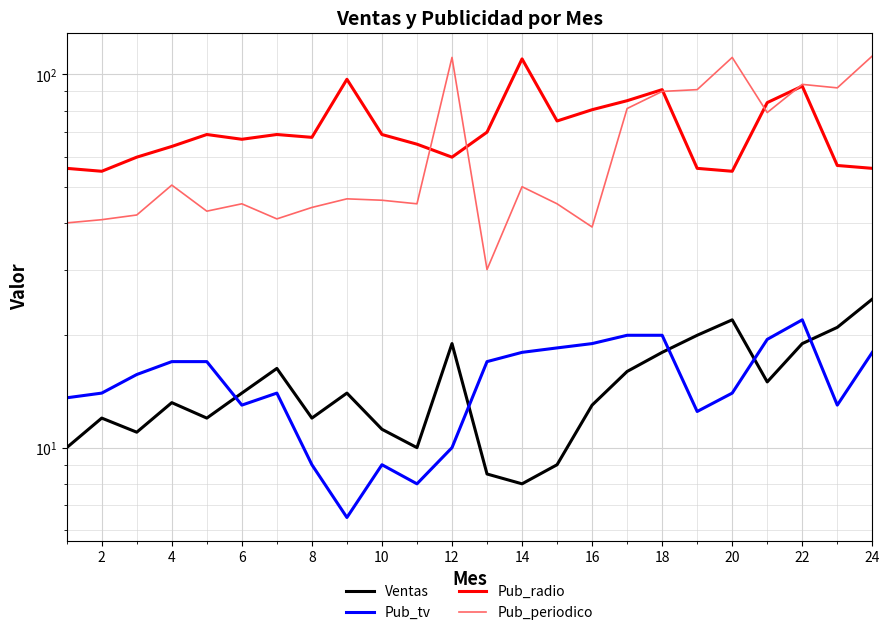

Reading left to right, extract all data points from this chart.

Ventas: 10.0	12.0	11.0	13.2	12.0	14.0	16.3	12.0	14.0	11.2	10.0	19.0	8.5	8.0	9.0	13.0	16.0	18.0	20.0	22.0	15.0	19.0	21.0	25.0
Pub_tv: 13.6	14.0	15.7	17.0	17.0	13.0	14.0	9.0	6.5	9.0	8.0	10.0	17.0	18.0	18.5	19.0	20.0	20.0	12.5	14.0	19.5	22.0	13.0	18.0
Pub_radio: 56.0	55.0	60.0	64.1	69.0	67.0	69.0	67.8	97.0	69.0	65.0	60.0	70.0	110.0	75.0	80.4	85.0	91.0	56.0	55.0	84.0	93.0	57.0	56.0
Pub_periodico: 40.0	40.8	42.0	50.5	43.0	45.0	41.0	44.0	46.4	46.0	45.0	111.0	30.0	50.0	45.0	39.0	81.0	90.0	91.0	111.0	79.0	94.0	92.0	112.0